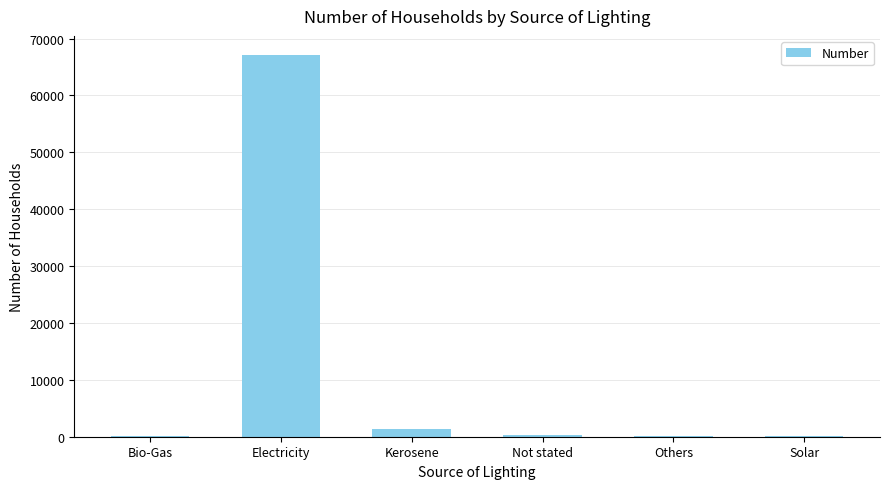

What is the approximate value at Electricity?

67109